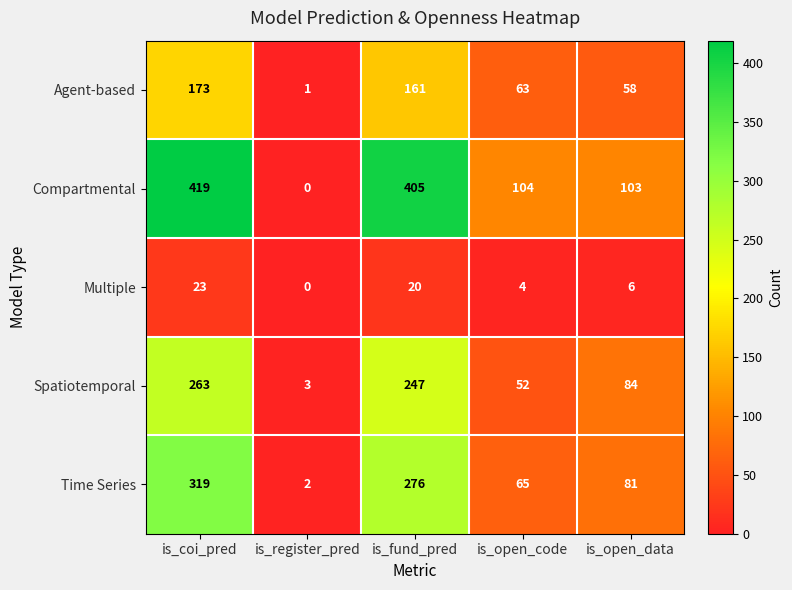

The Time Series series shows 2 at is_register_pred. True or false?

True